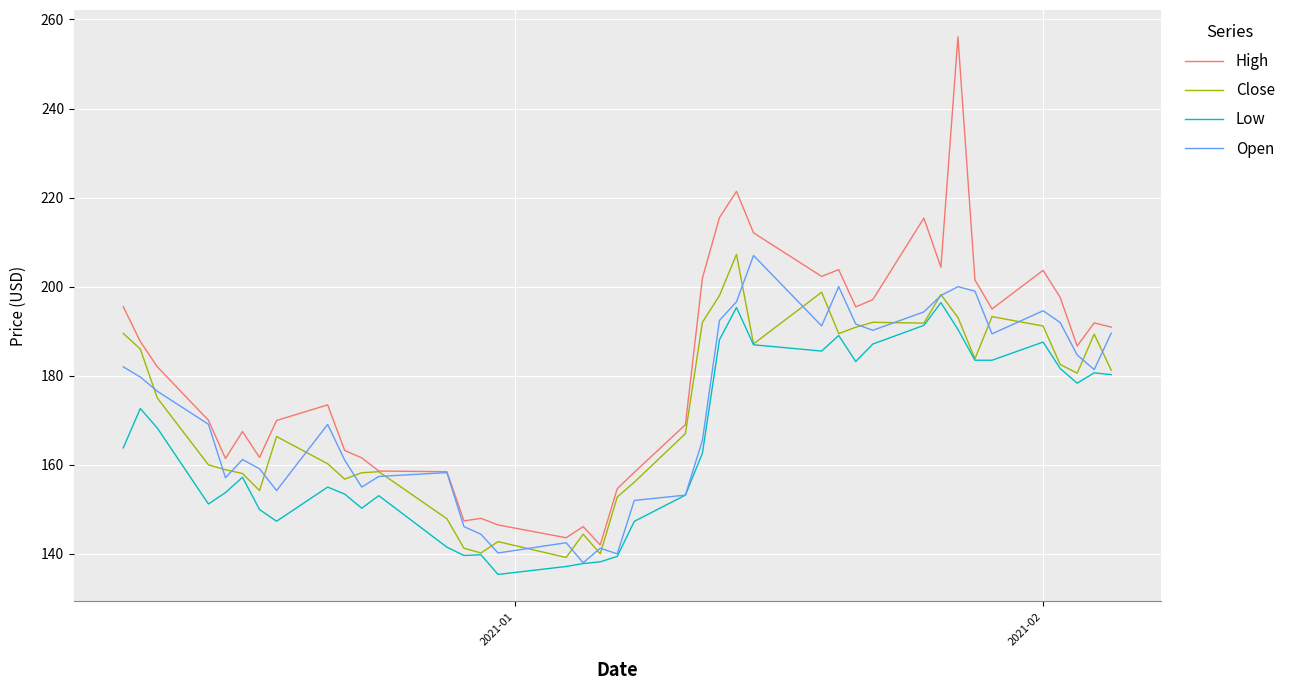

Which series has the largest total across all categories?

High